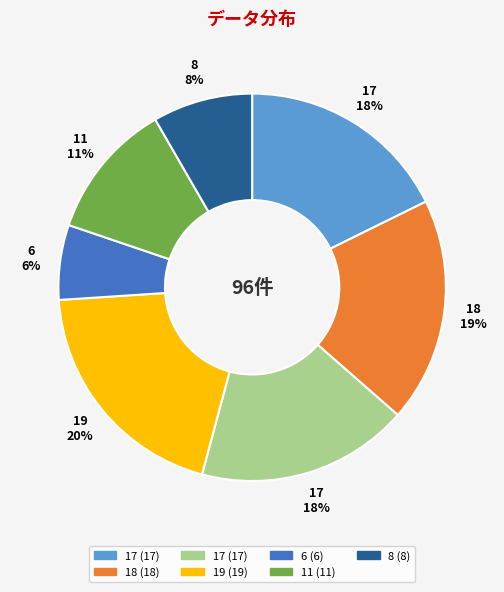

To the nearest percent, what is the average slice percentage?

14%